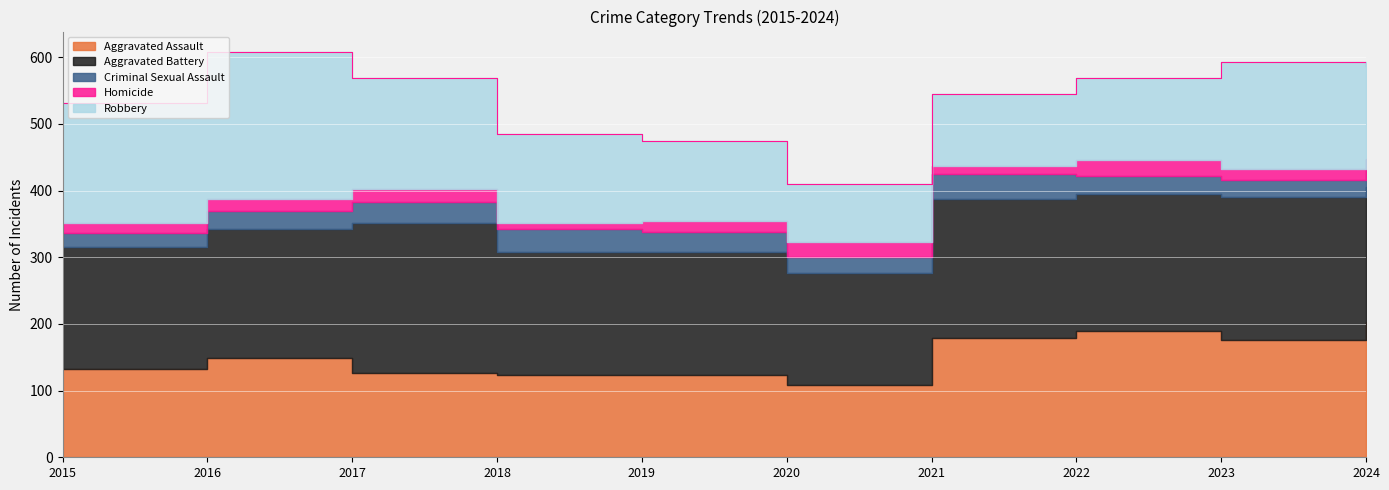

Where is the first local maximum for Robbery?

2016